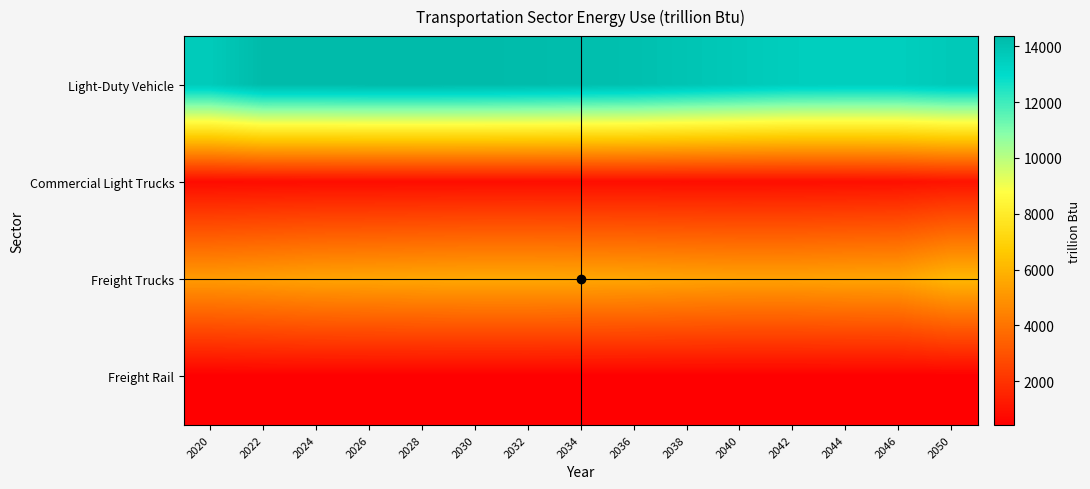

Reading right to left, extract all data points from this chart.

Light-Duty Vehicle: 2050=13736.4	2046=13519.4	2044=13512.9	2042=13555.1	2040=13740.6	2038=13931.9	2036=14125.4	2034=14207.2	2032=14287.1	2030=14341.9	2028=14366.5	2026=14365.4	2024=14327.0	2022=14333.2	2020=13685.0
Commercial Light Trucks: 2050=1043.8	2046=931.8	2044=896.4	2042=880.3	2040=871.5	2038=868.1	2036=868.6	2034=868.1	2032=867.0	2030=861.8	2028=850.9	2026=842.6	2024=837.0	2022=824.4	2020=800.5
Freight Trucks: 2050=6080.2	2046=5512.2	2044=5481.9	2042=5407.6	2040=5413.3	2038=5469.7	2036=5546.3	2034=5580.0	2032=5611.3	2030=5614.4	2028=5566.2	2026=5509.7	2024=5462.2	2022=5322.8	2020=5217.9
Freight Rail: 2050=448.2	2046=441.6	2044=442.9	2042=443.0	2040=441.4	2038=441.0	2036=437.1	2034=434.5	2032=437.5	2030=435.0	2028=451.8	2026=454.8	2024=457.3	2022=455.8	2020=432.3